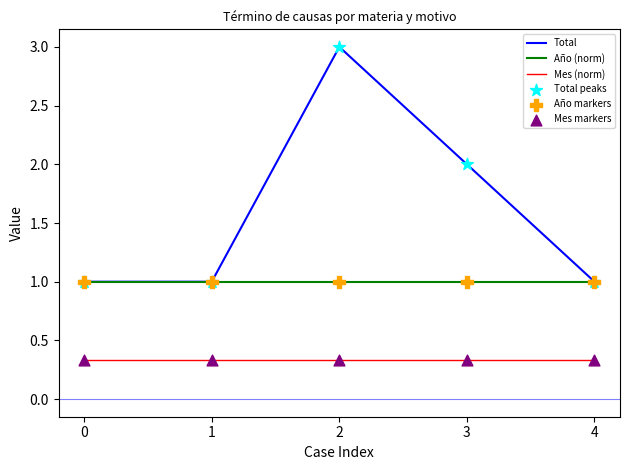

Between 1 and 3, which series saw the biggest shift?

Total